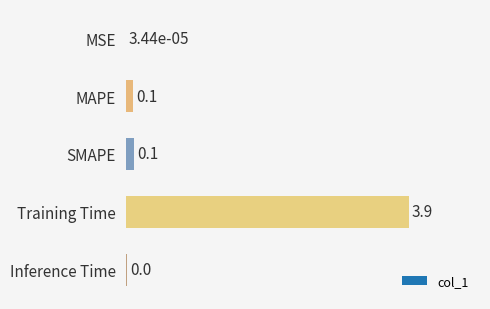

True or false: the data shows 0.0 at Inference Time.

True